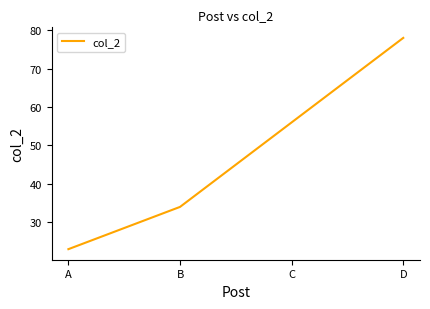

Reading right to left, list all the values displayed in this chart.

D=78	C=56	B=34	A=23